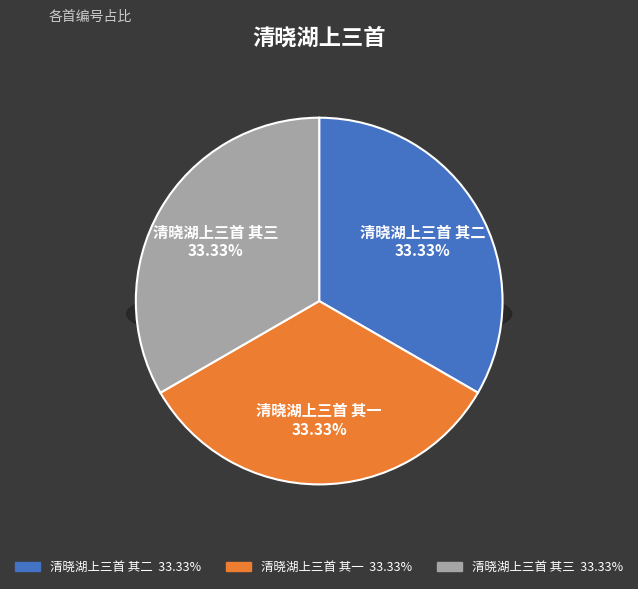

What is the ratio of the value at 清晓湖上三首 其一 to the value at 清晓湖上三首 其二?

1.0